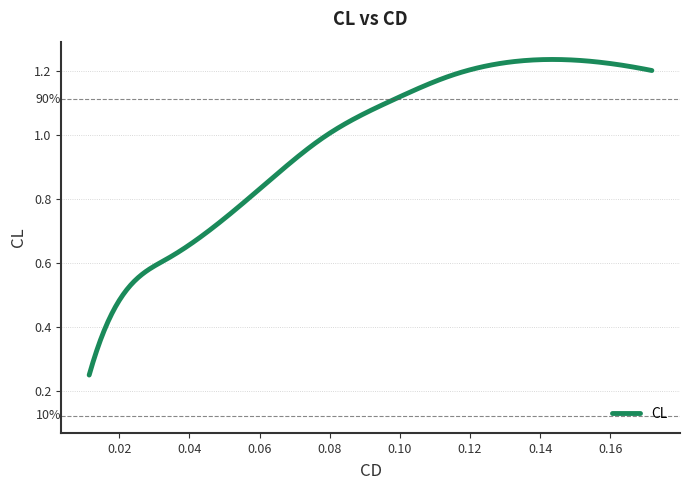

What is the sum of all values?

292.3